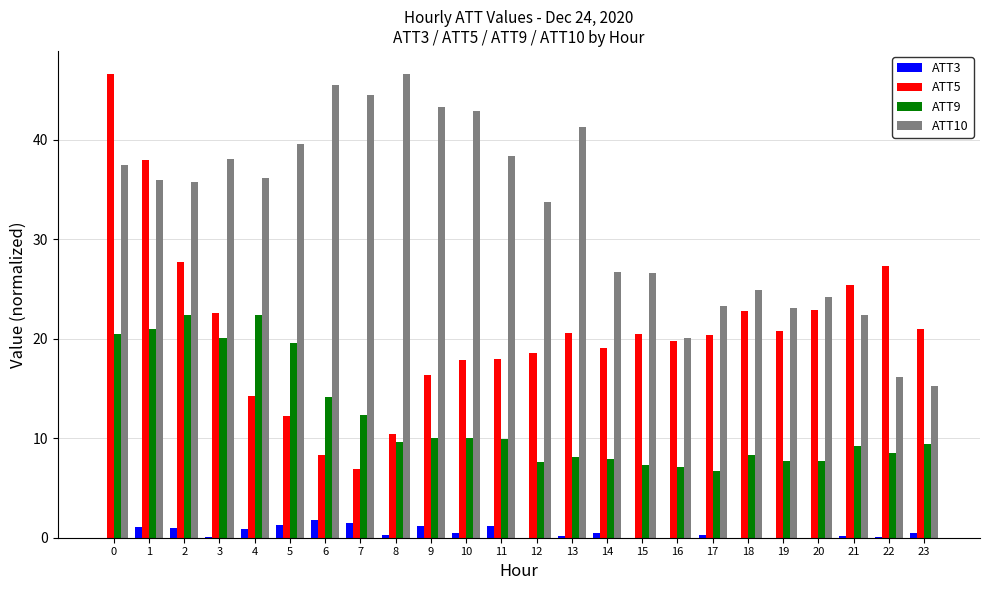

Count the number of categories in the chart.

24